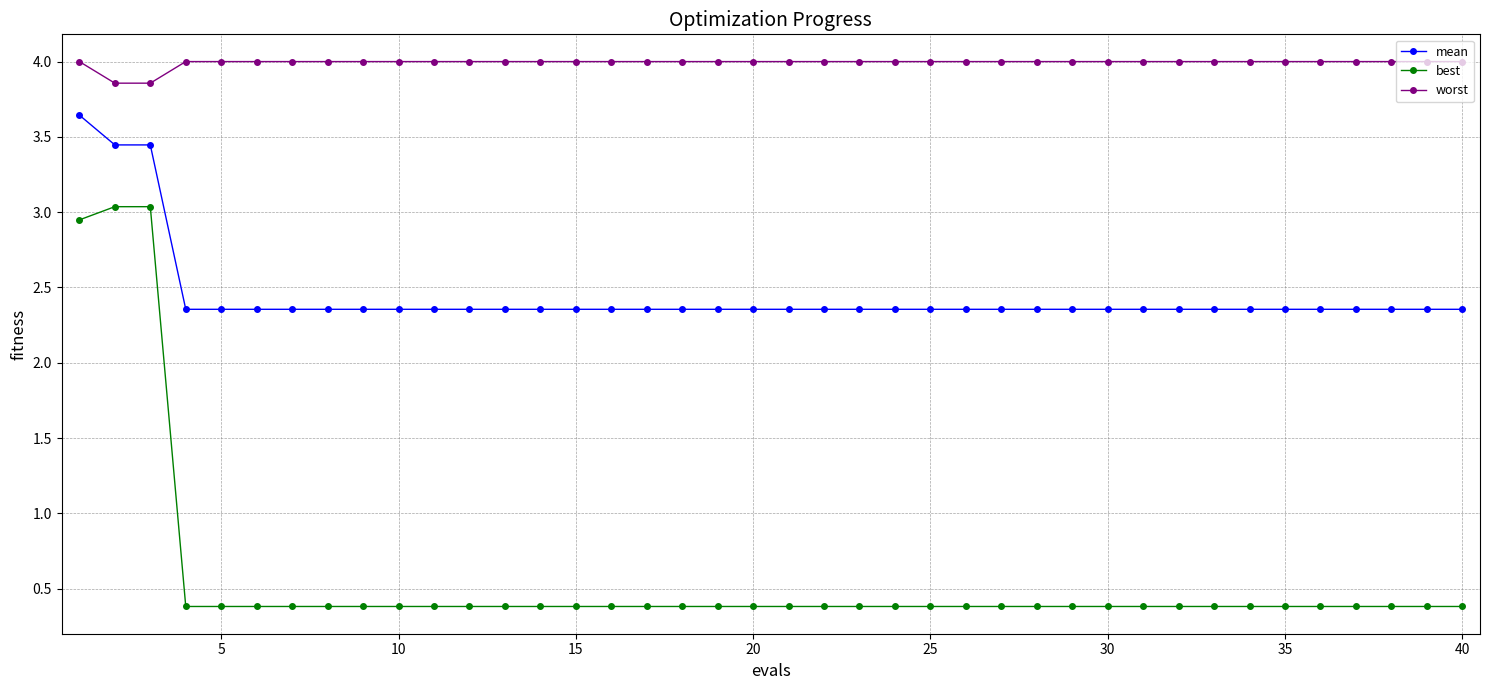

Which series has the widest spread of values?

best